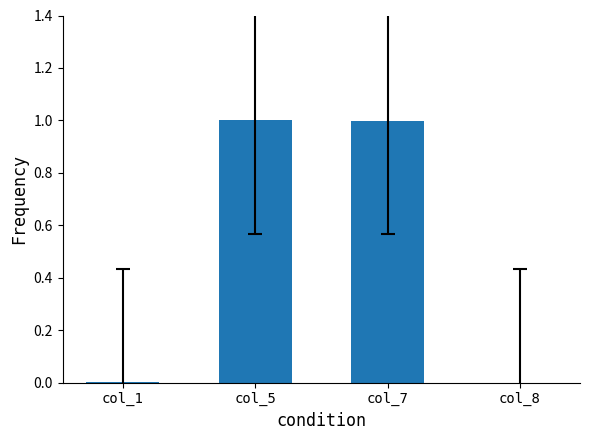

What is the maximum value shown in the chart?

1.0